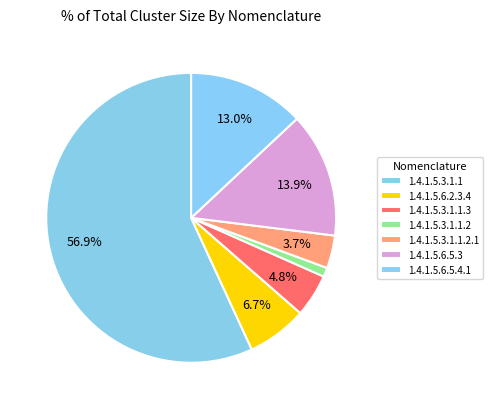

Does 1.4.1.5.3.1.1 account for over 50% of the chart?

Yes